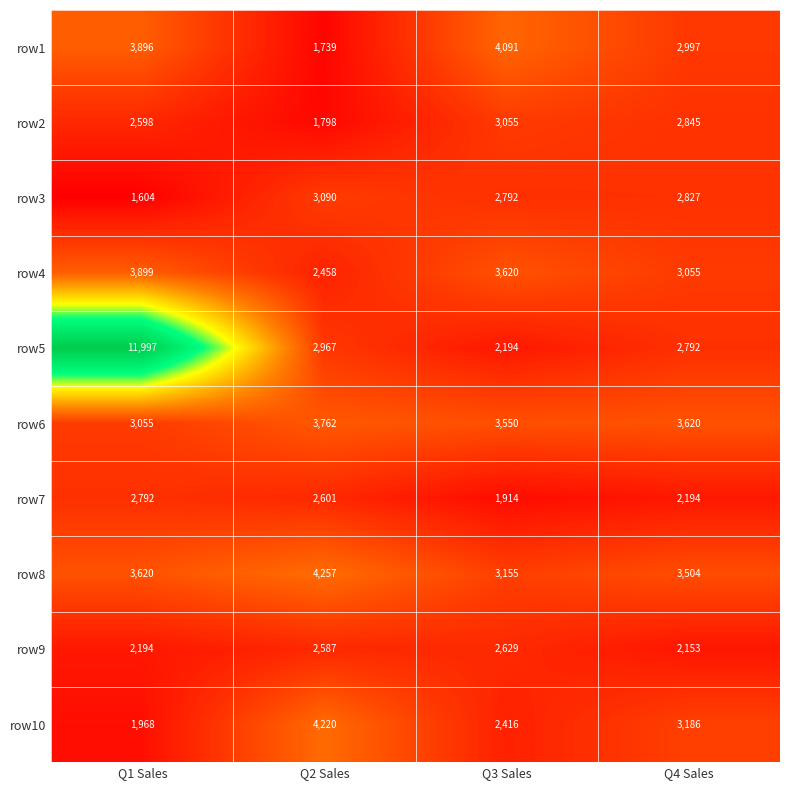

Between Q3 Sales and Q4 Sales, which series saw the biggest shift?

row1